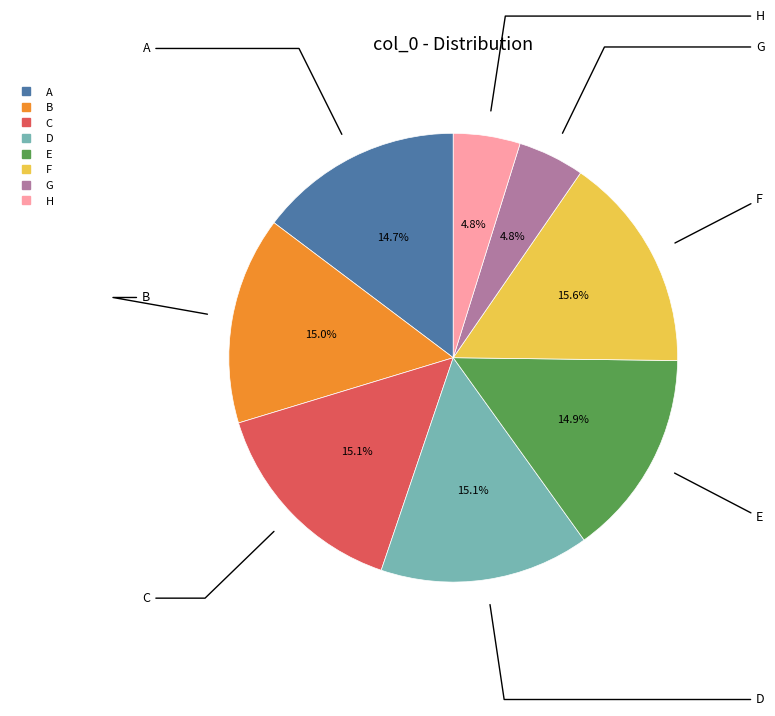

To the nearest percent, what percentage of the pie is F?

16%